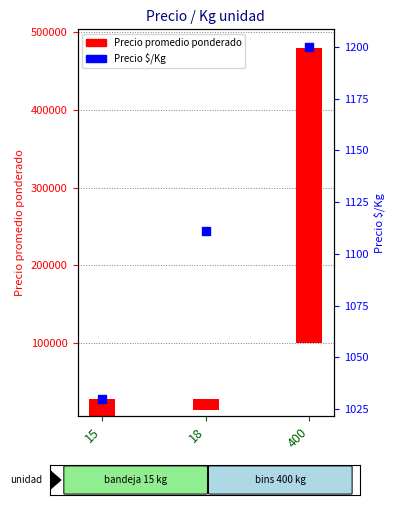

Approximately how many times larger is the value at 15 compared to 400?

0.9